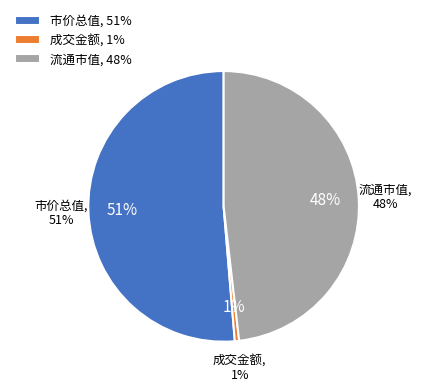

What percentage is NOT represented by 流通换手率?

100.0%